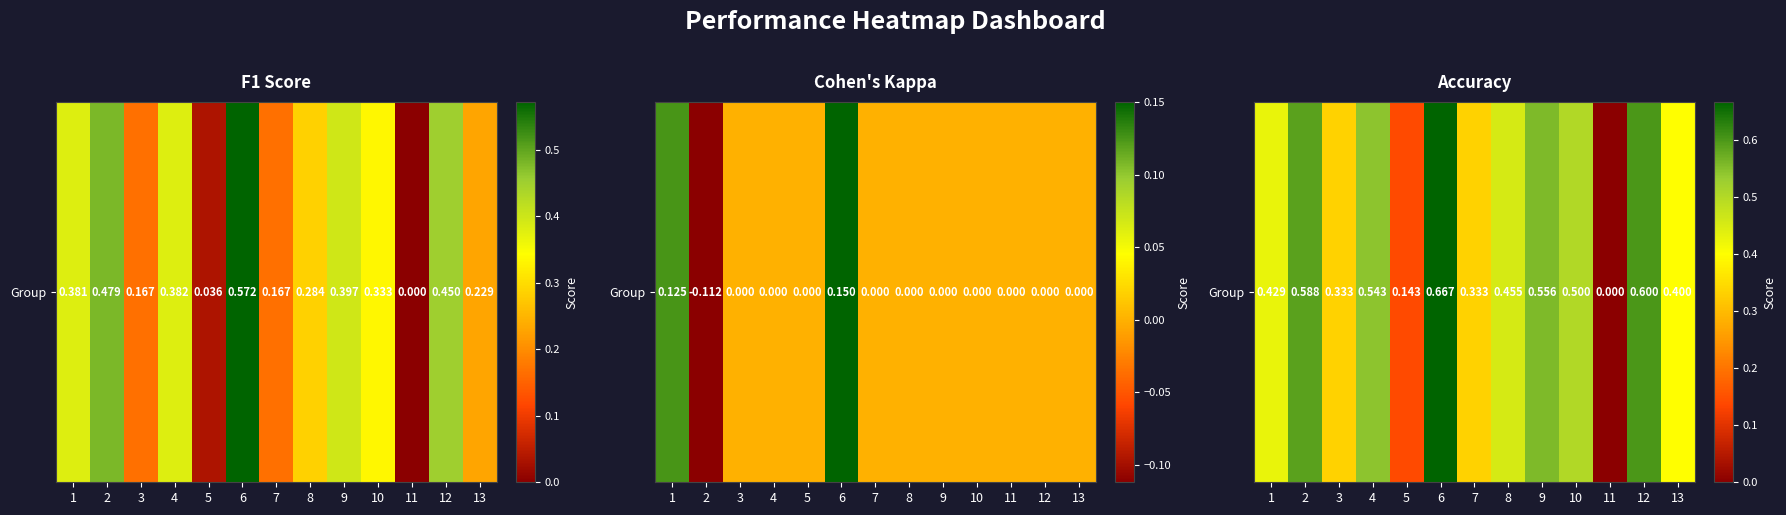

The chart shows a value of 0.2 at 5. True or false?

False